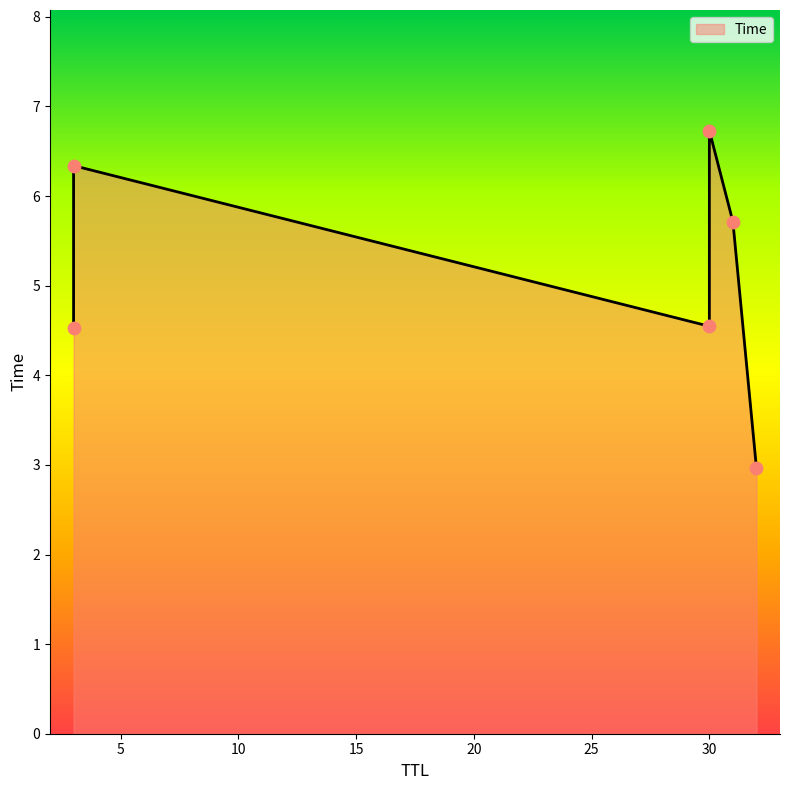

Approximately how many times larger is the value at 31 compared to 3?

1.3